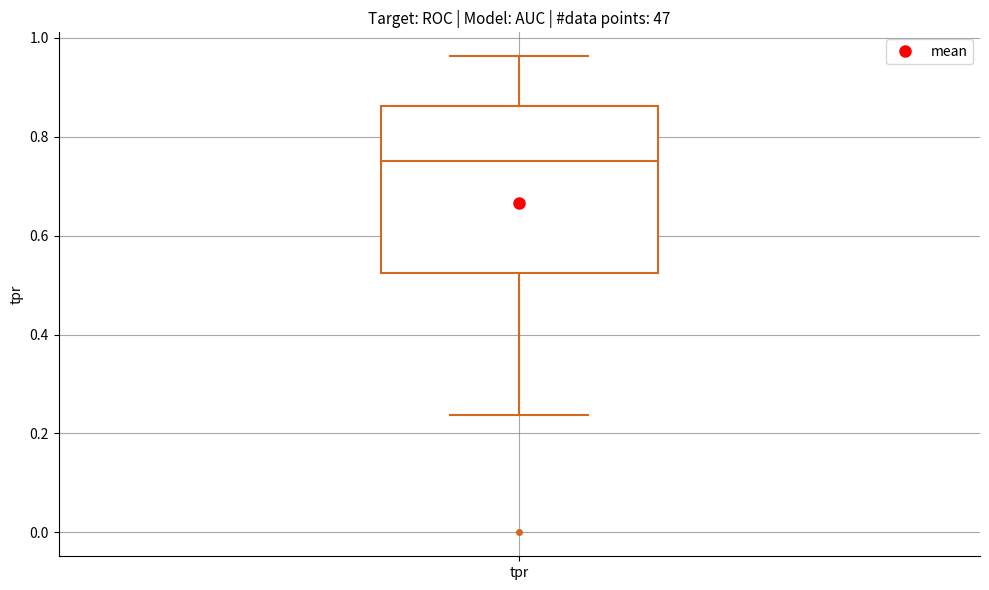

Transcribe this box plot: give where the median line is, the range the box spans, and where the two whiskers end, as read against the y-axis. The values are not printed on the chart, so give them approximately, as read against the axis.

median 0.76, box 0.52 to 0.86, whiskers 0.24 to 0.96